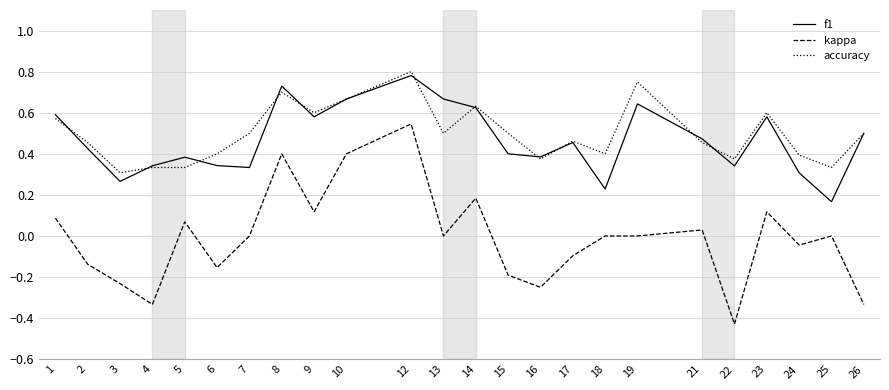

Between 1 and 2, which series saw the biggest shift?

kappa